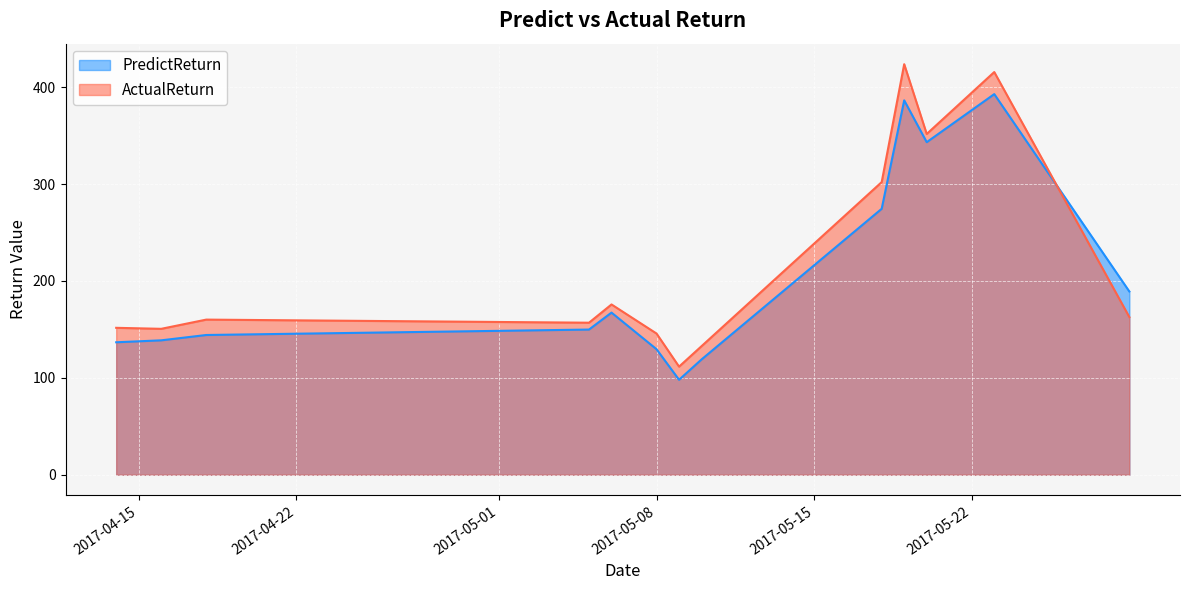

In ActualReturn, how many points are lower than both neighbors (excluding endpoints)?

4